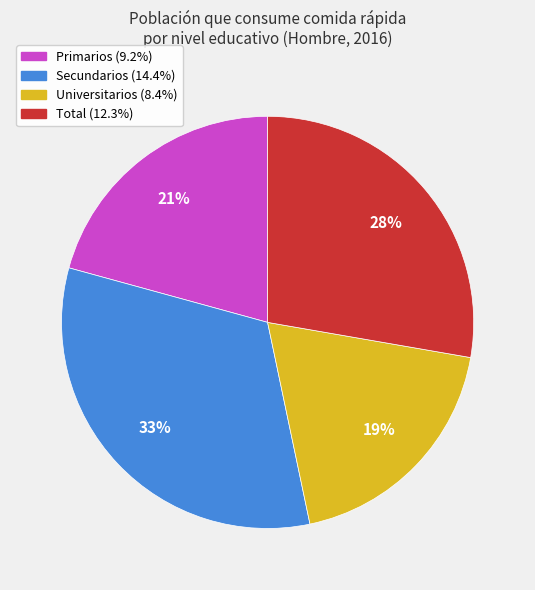

Is the sum of Secundarios and Universitarios greater than half?

Yes